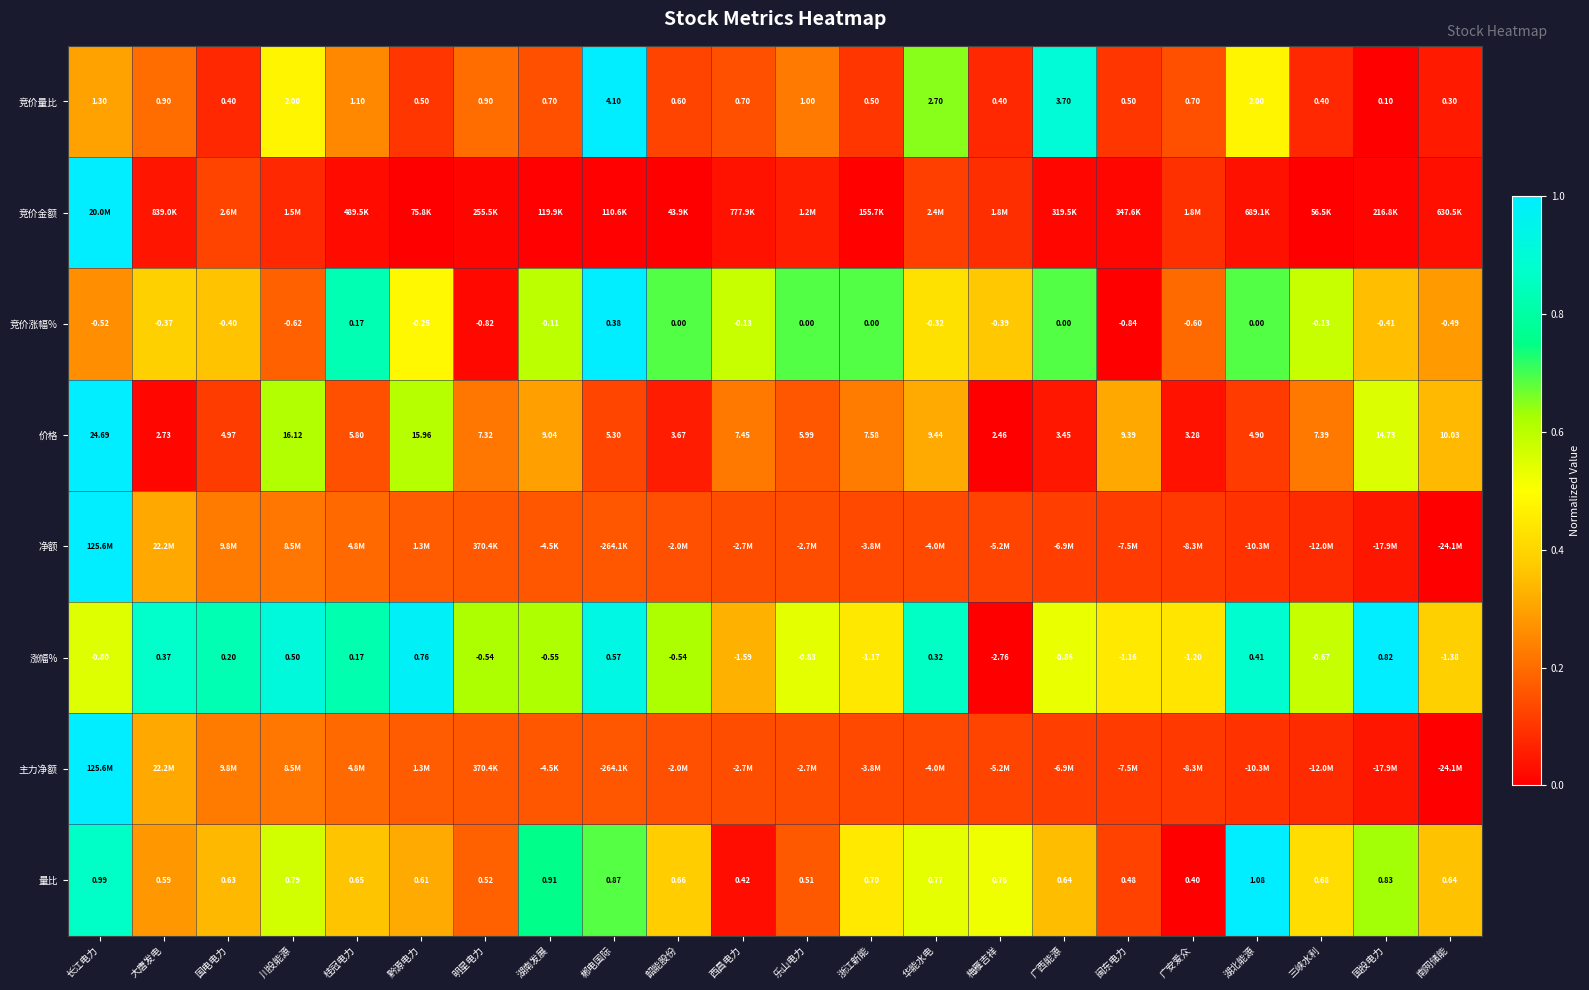

At which label does 量比 reach its minimum?

广安爱众